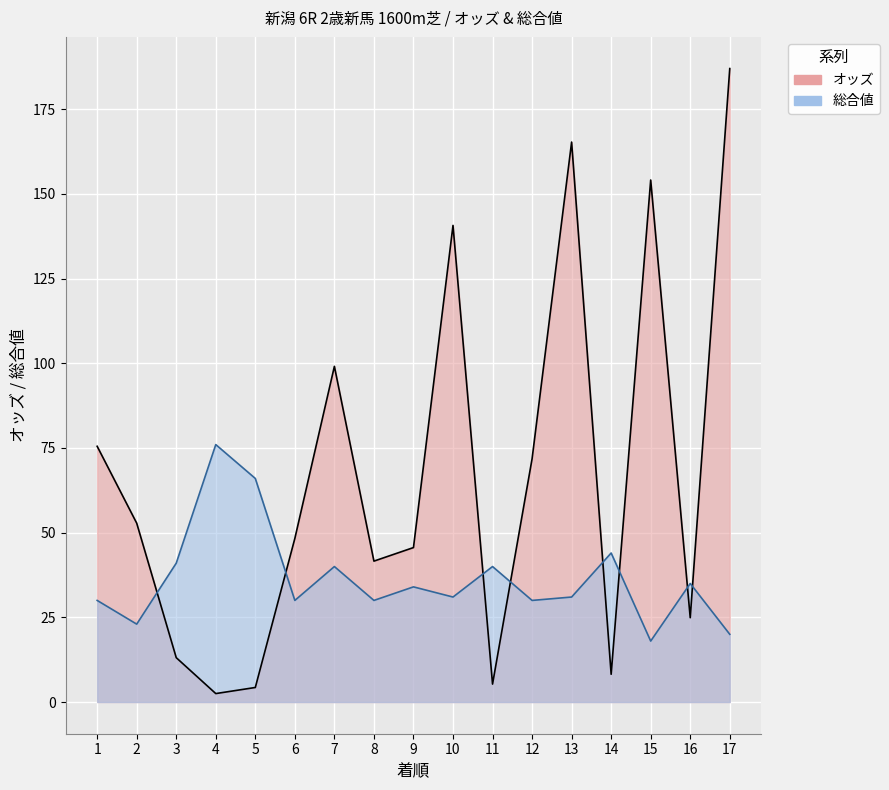

The オッズ series shows 48.3 at 6. True or false?

True